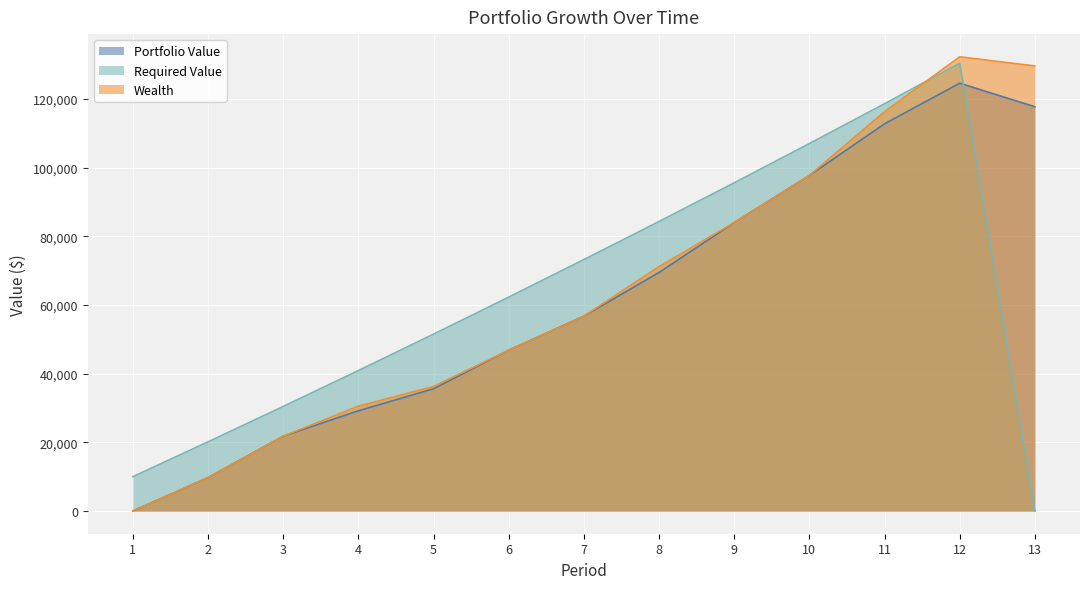

What is the difference between the highest and lowest values at 2?

10433.7